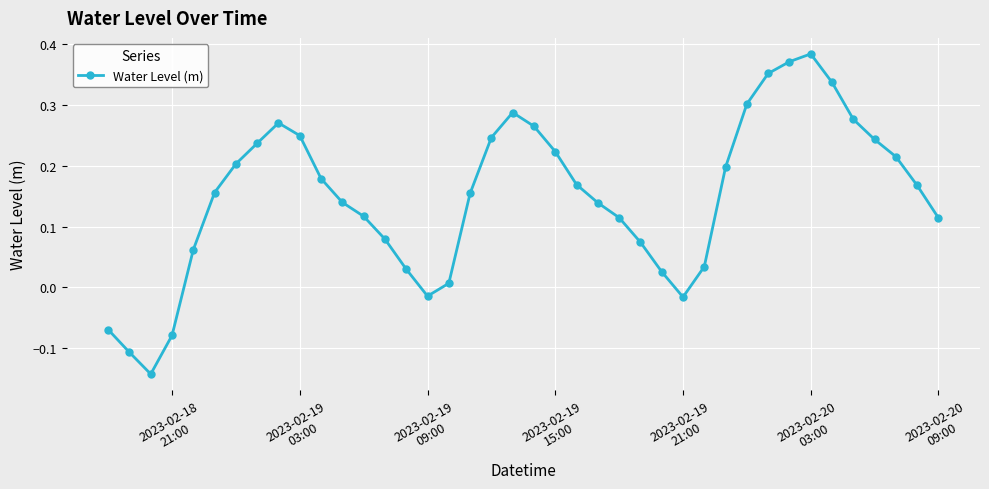

How many lines are shown in the chart?

1